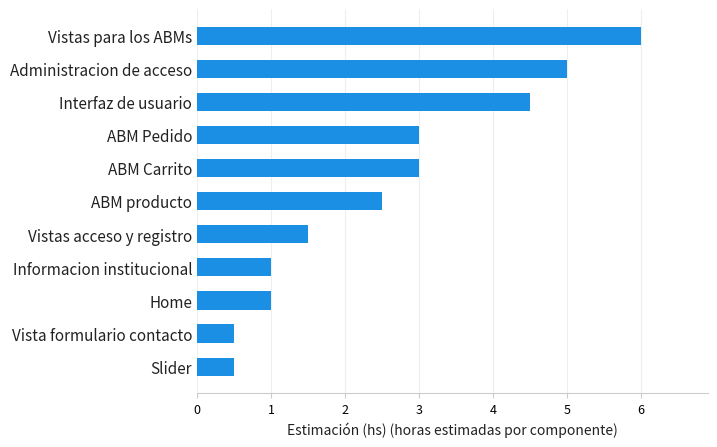

What is the approximate value at Vista formulario contacto?

0.5